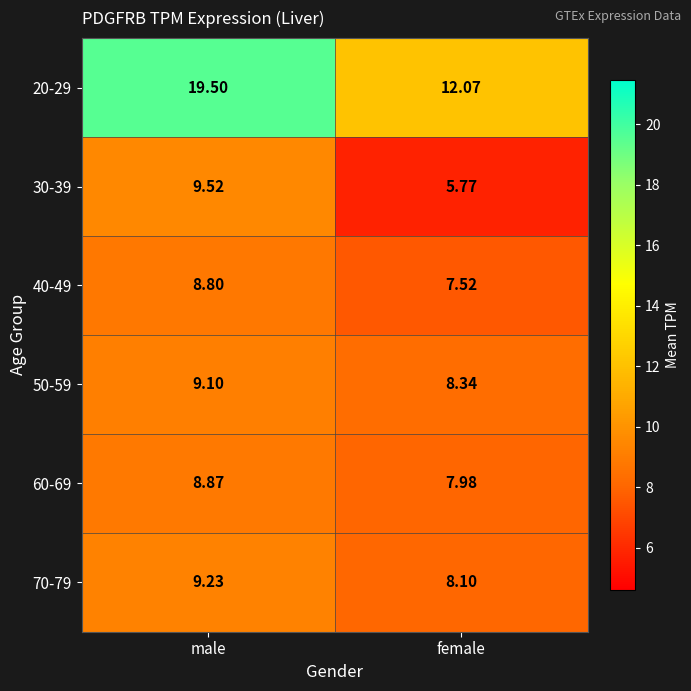

At which category does the chart reach its minimum across all series?

female